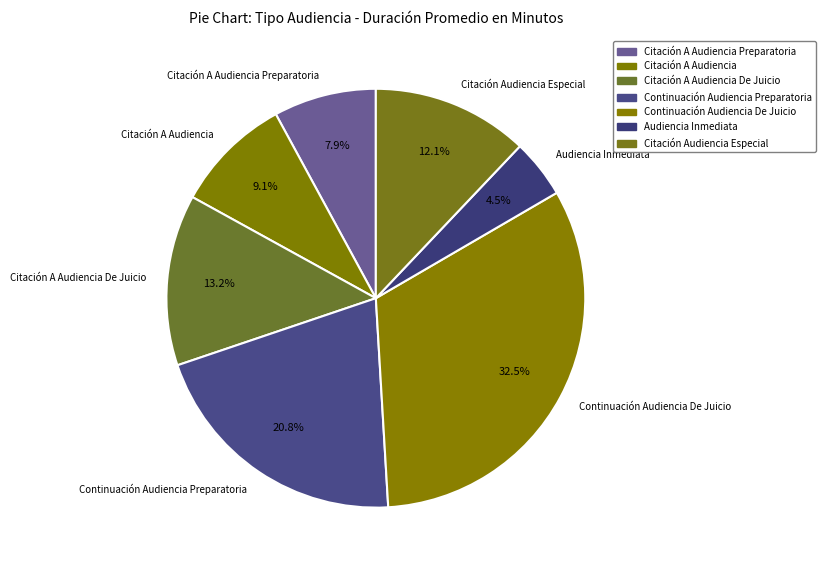

Which category has the smallest portion of the pie?

Audiencia Inmediata